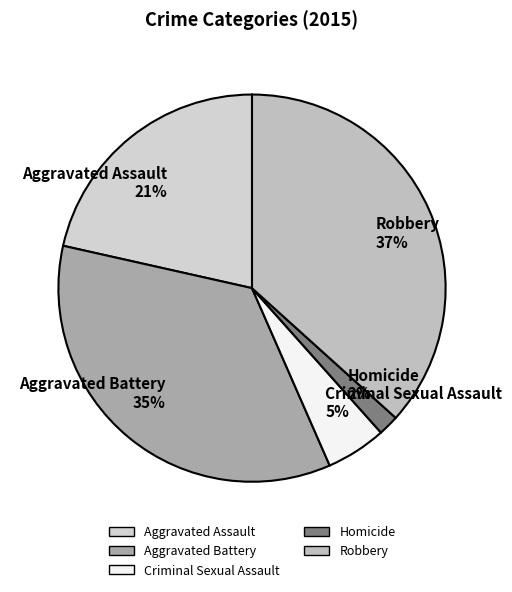

How many slices are in this pie chart?

5